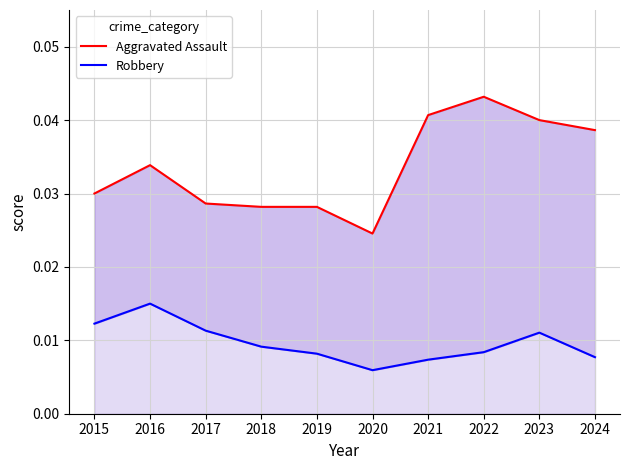

Count the number of categories in the chart.

10